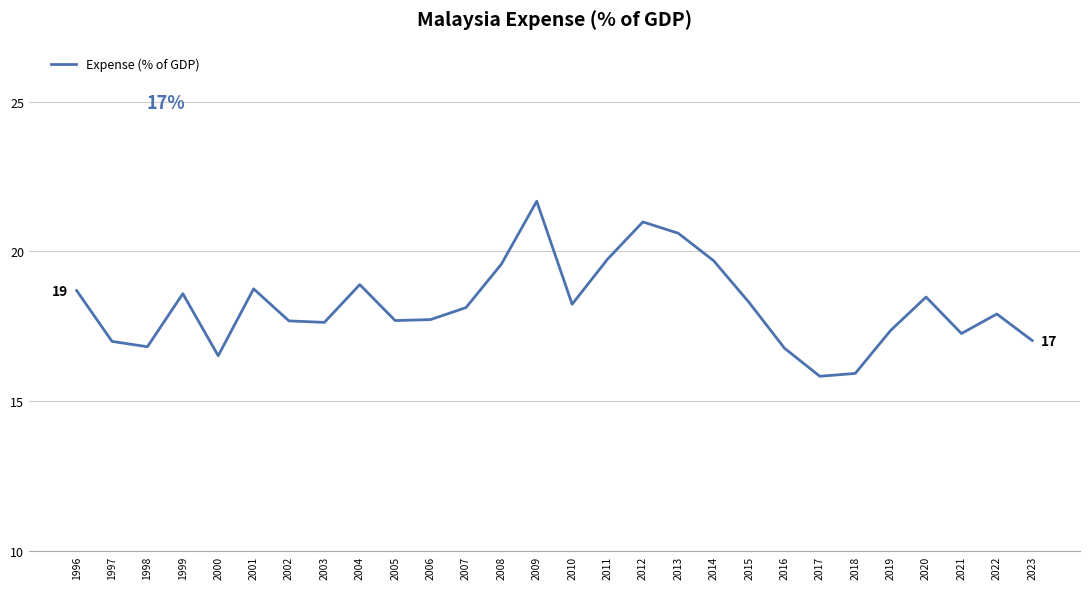

What is the sum of all values?

509.3